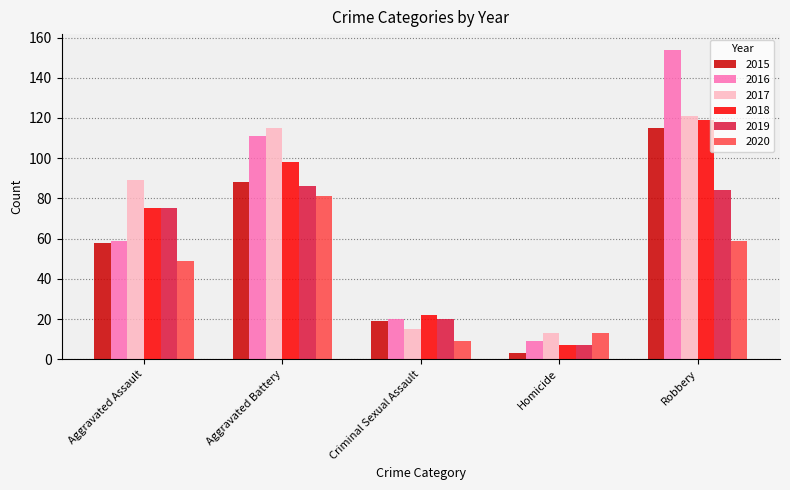

Which category has the highest value in the 2015 series?

Robbery